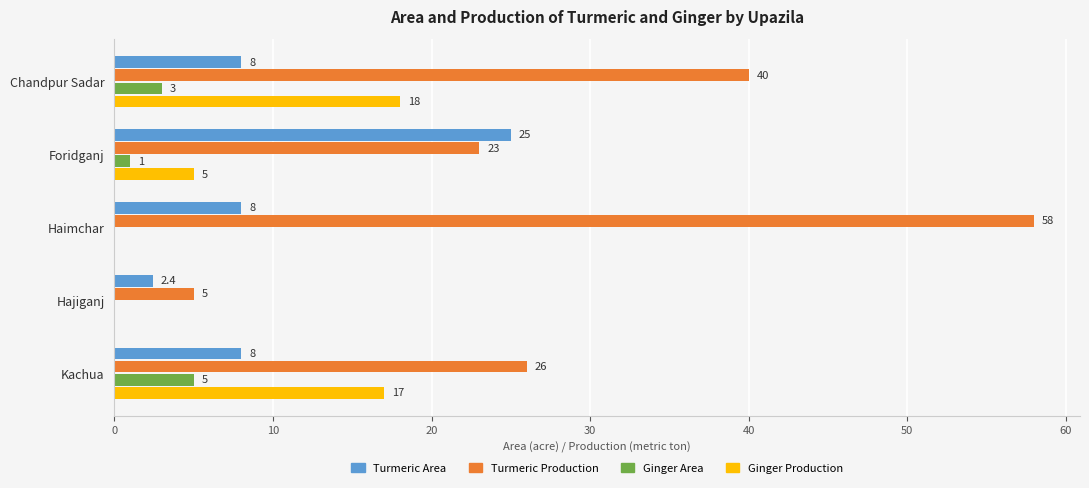

Count the number of categories in the chart.

5